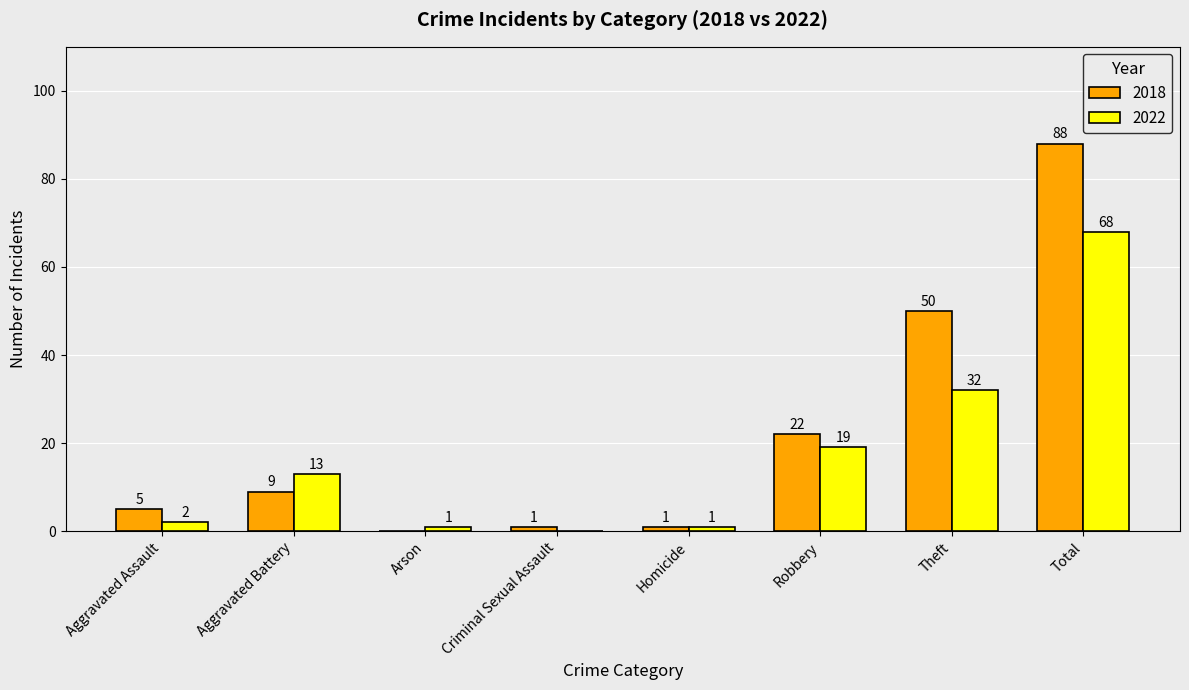

Is the value of 2022 at Criminal Sexual Assault greater than the value of 2018 at Aggravated Battery?

No